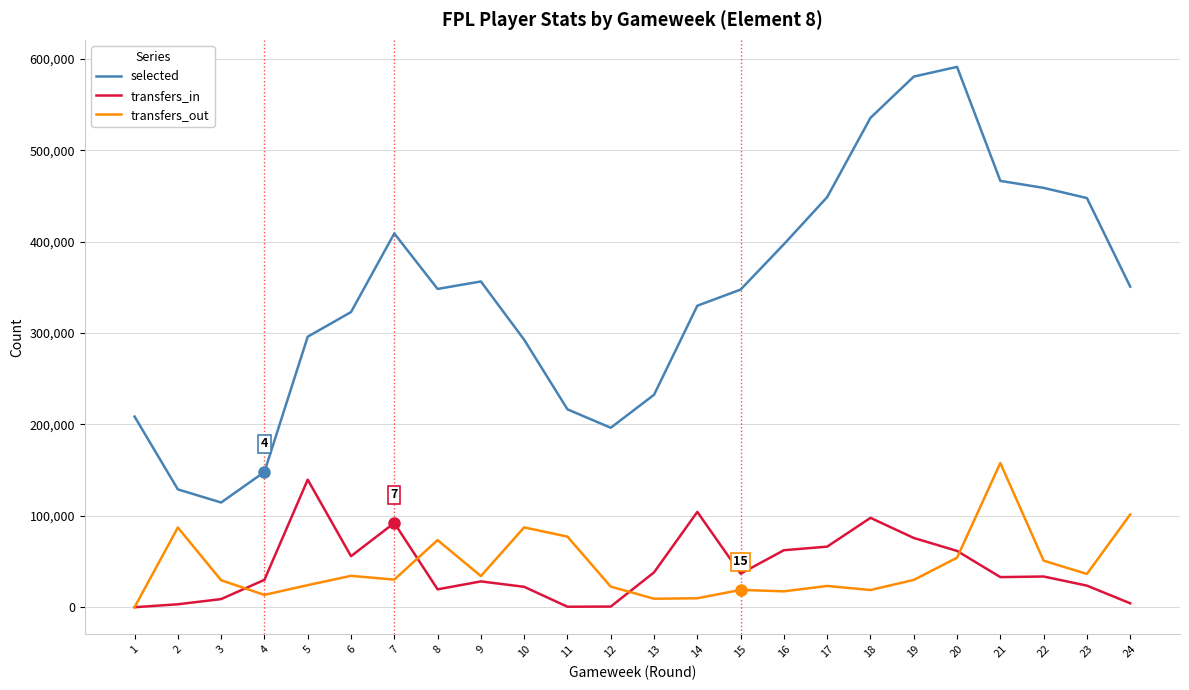

At which category does transfers_out reach its first local peak?

2